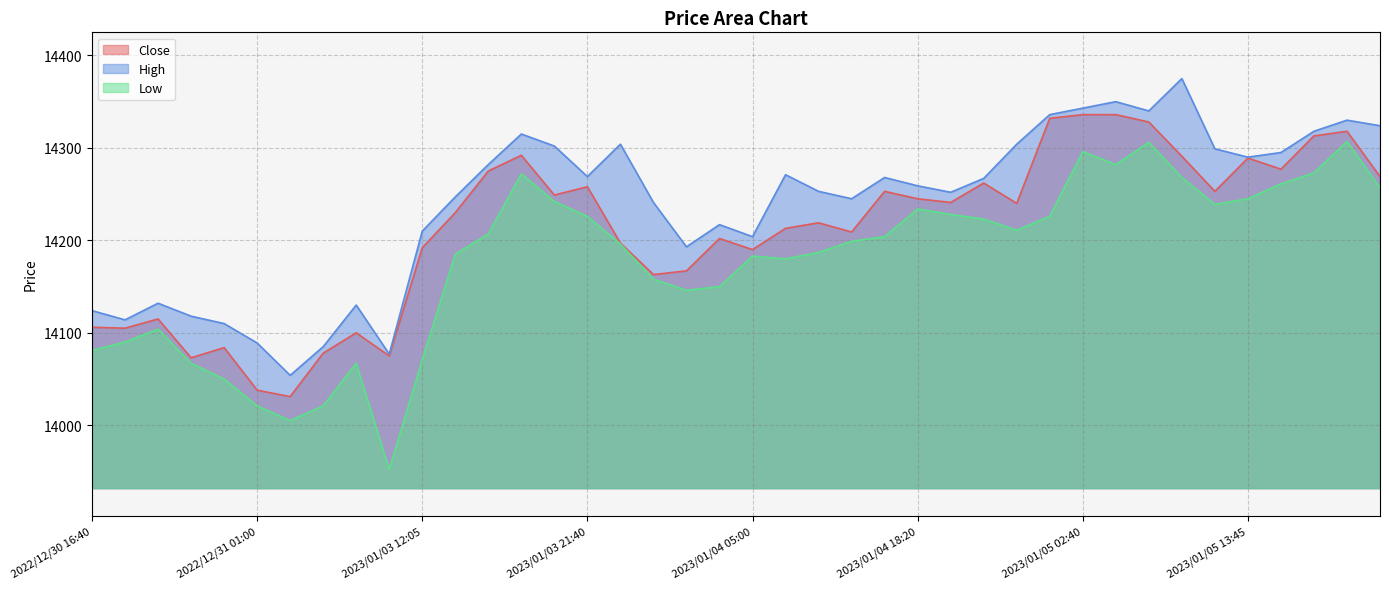

How many lines are shown in the chart?

3